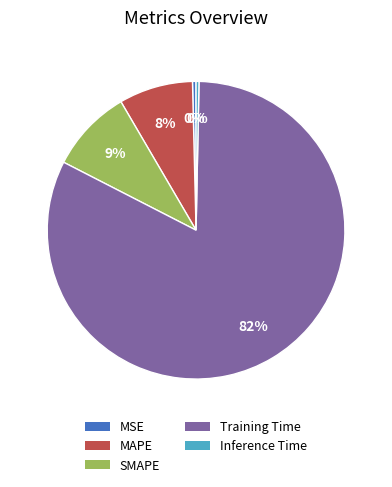

Which category has the biggest portion of the pie?

Training Time